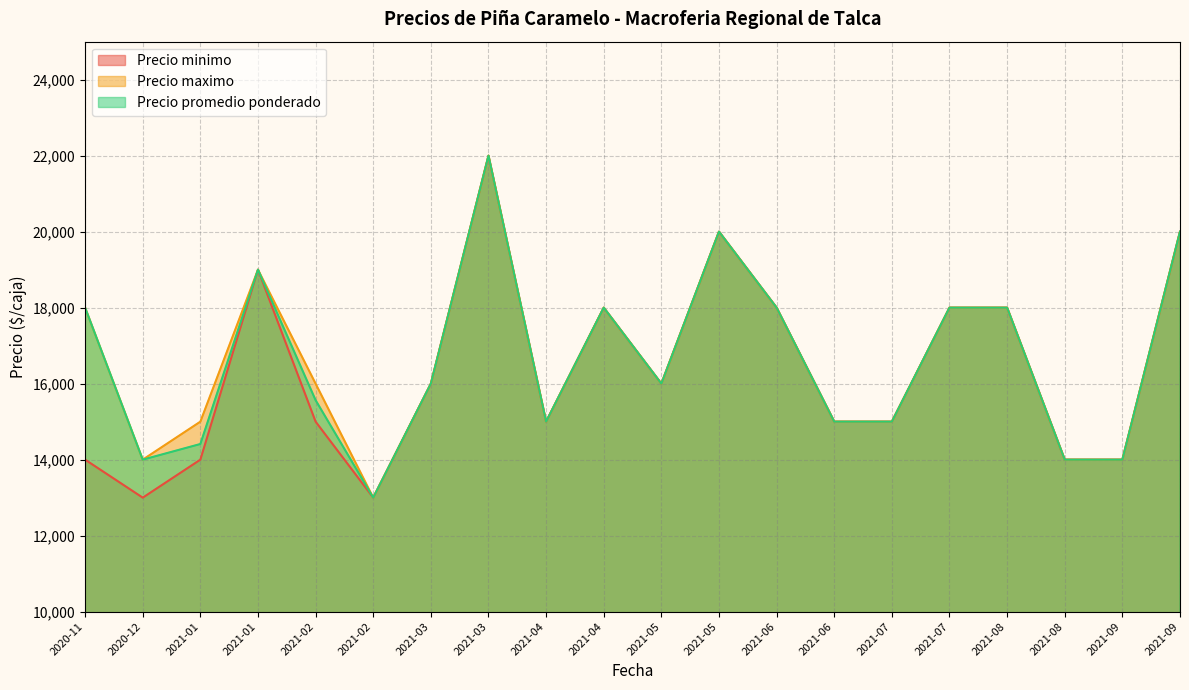

What is the spread (max minus min) of values at 2021-02?

1000